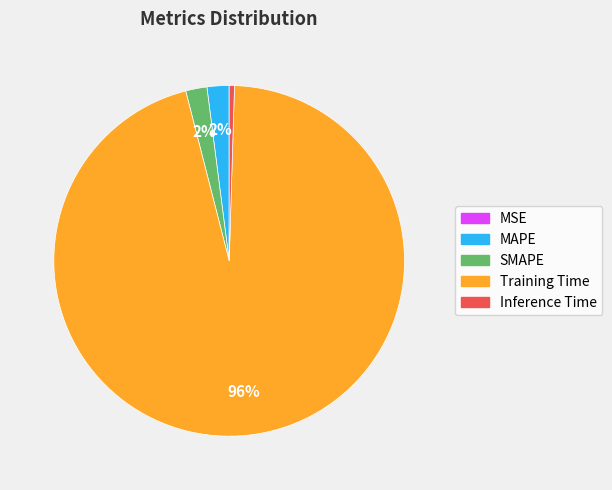

What is the majority slice?

Training Time